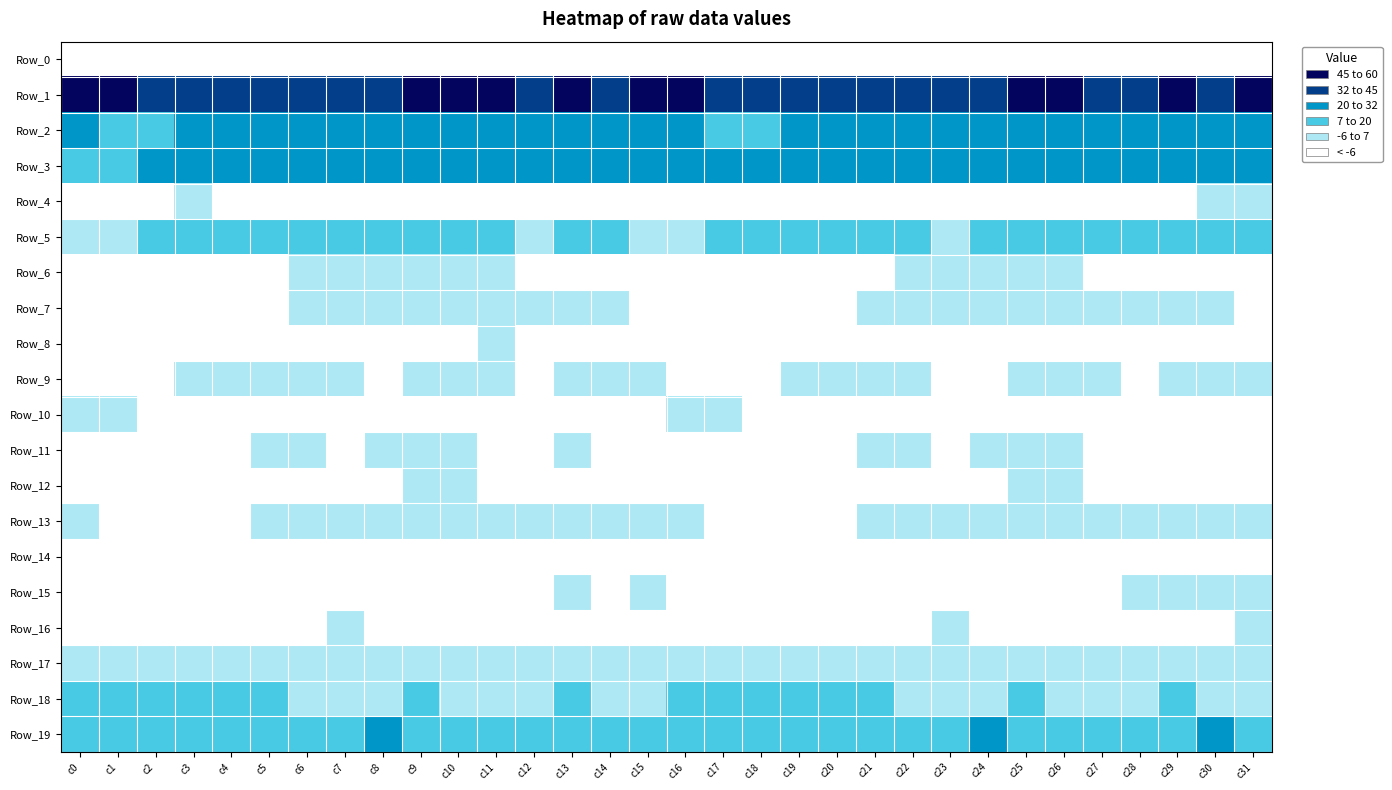

At c22, list the series in order from largest to smallest.

Row_1, Row_3, Row_2, Row_19, Row_5, Row_18, Row_17, Row_13, Row_7, Row_6, Row_9, Row_11, Row_4, Row_16, Row_15, Row_12, Row_10, Row_8, Row_14, Row_0